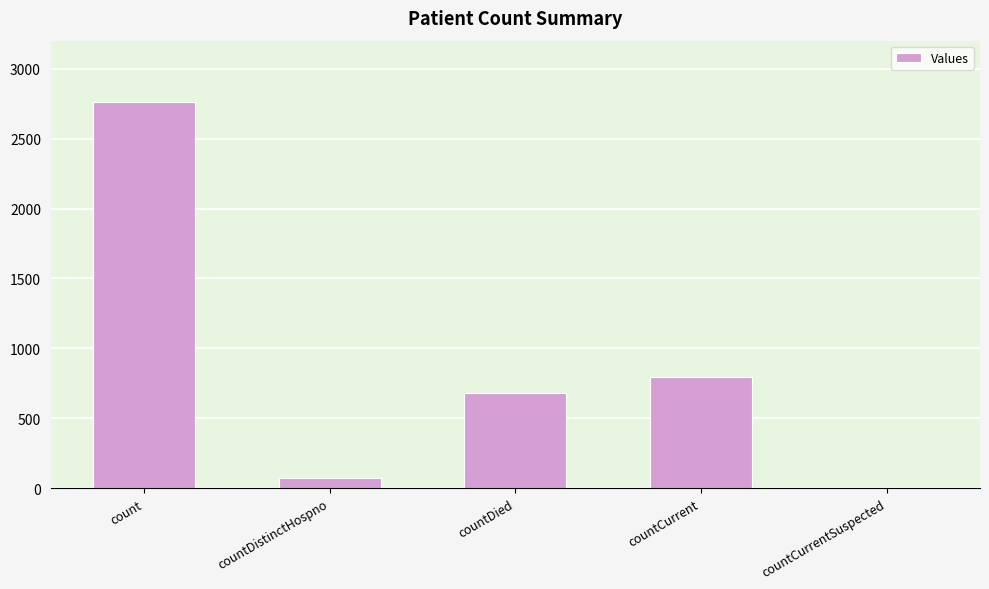

Which label corresponds to the largest value in the chart?

count